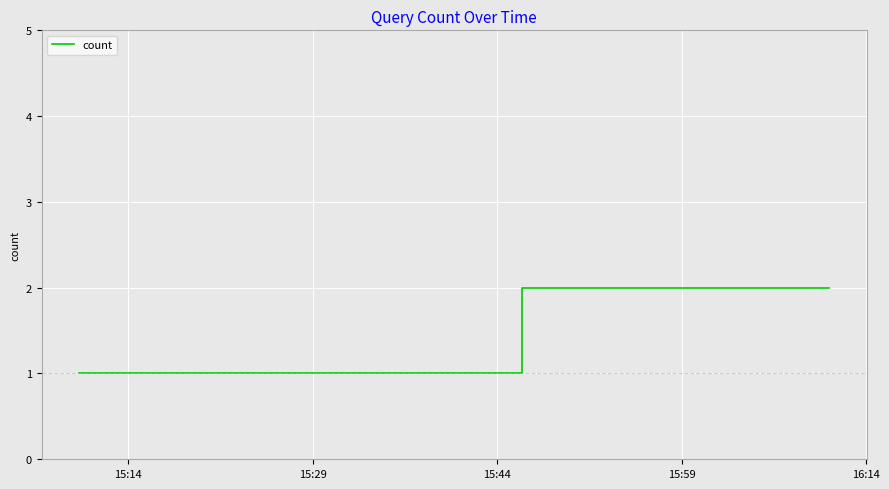

True or false: the data has more than 2 interior local peaks.

False